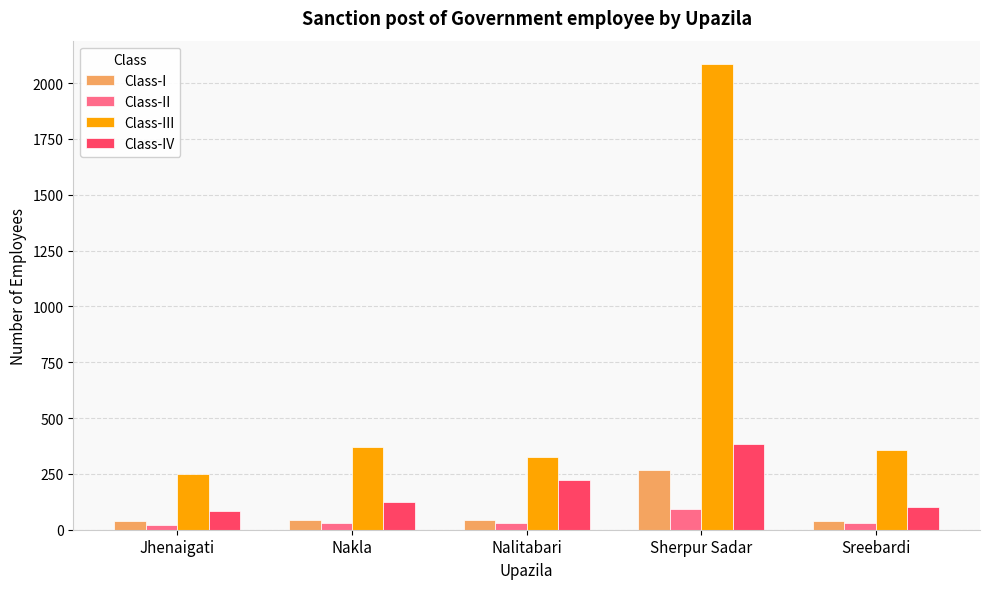

List the series in order of their peak value, highest first.

Class-III, Class-IV, Class-I, Class-II